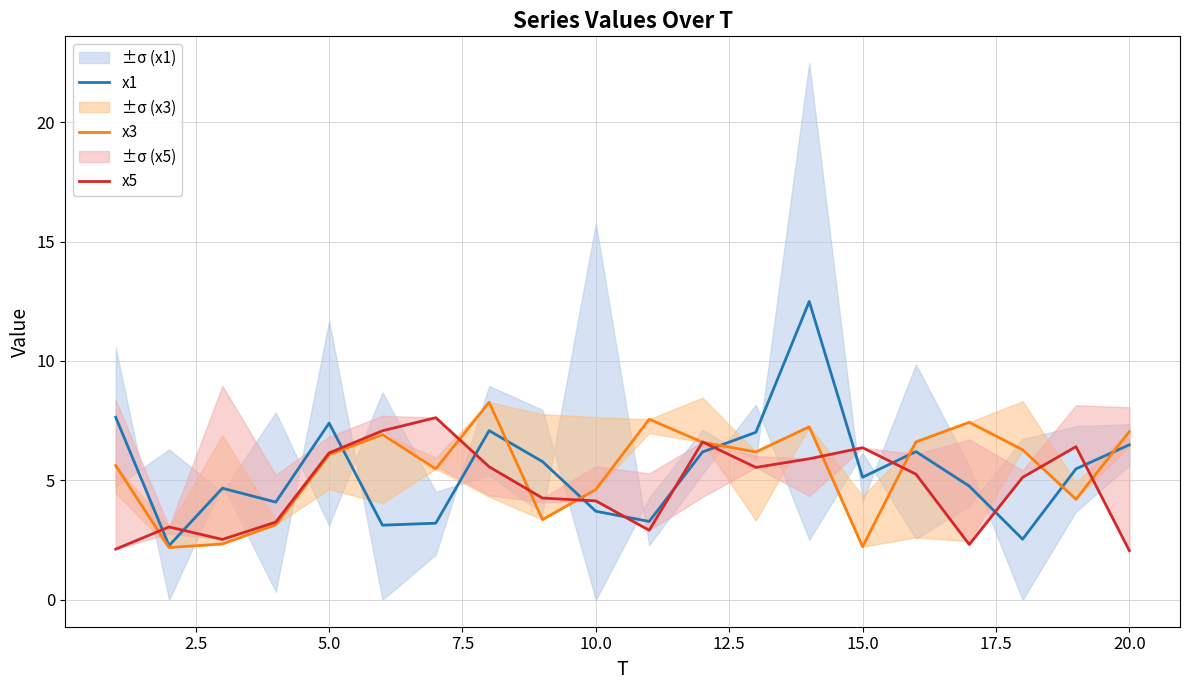

What is the difference between the second highest and minimum values in the x3 series?

5.4